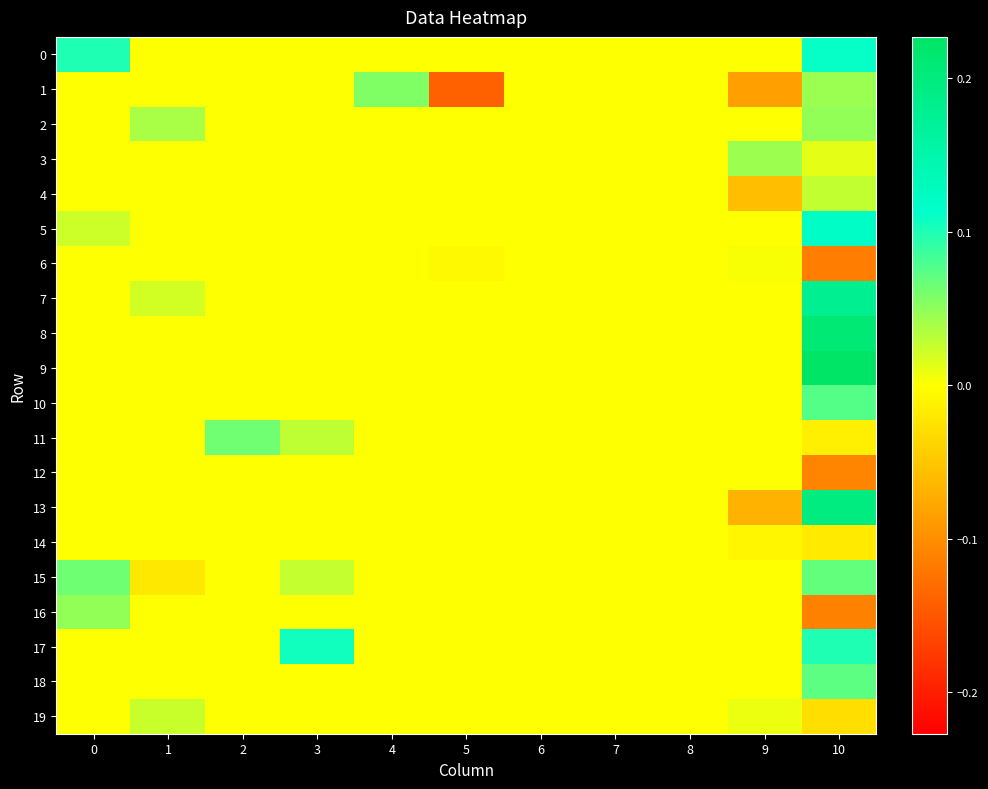

Reading left to right, transcribe all the data shown in this chart.

0: 0=0.1	1=0.0	2=0.0	3=0.0	4=0.0	5=0.0	6=0.0	7=0.0	8=0.0	9=0.0	10=0.1
1: 0=0.0	1=0.0	2=0.0	3=0.0	4=0.1	5=-0.1	6=0.0	7=0.0	8=0.0	9=-0.1	10=0.0
2: 0=0.0	1=0.0	2=0.0	3=0.0	4=0.0	5=0.0	6=0.0	7=0.0	8=0.0	9=0.0	10=0.0
3: 0=0.0	1=0.0	2=0.0	3=0.0	4=0.0	5=0.0	6=0.0	7=0.0	8=0.0	9=0.0	10=0.0
4: 0=0.0	1=0.0	2=0.0	3=0.0	4=0.0	5=0.0	6=0.0	7=0.0	8=0.0	9=-0.1	10=0.0
5: 0=0.0	1=0.0	2=0.0	3=0.0	4=0.0	5=0.0	6=0.0	7=0.0	8=0.0	9=0.0	10=0.1
6: 0=0.0	1=0.0	2=0.0	3=0.0	4=0.0	5=-0.0	6=0.0	7=0.0	8=0.0	9=0.0	10=-0.1
7: 0=0.0	1=0.0	2=0.0	3=0.0	4=0.0	5=0.0	6=0.0	7=0.0	8=0.0	9=0.0	10=0.2
8: 0=0.0	1=0.0	2=0.0	3=0.0	4=0.0	5=0.0	6=0.0	7=0.0	8=0.0	9=0.0	10=0.2
9: 0=0.0	1=0.0	2=0.0	3=0.0	4=0.0	5=0.0	6=0.0	7=0.0	8=0.0	9=0.0	10=0.2
10: 0=0.0	1=0.0	2=0.0	3=0.0	4=0.0	5=0.0	6=0.0	7=0.0	8=0.0	9=0.0	10=0.1
11: 0=0.0	1=0.0	2=0.1	3=0.0	4=0.0	5=0.0	6=0.0	7=0.0	8=0.0	9=0.0	10=-0.0
12: 0=0.0	1=0.0	2=0.0	3=0.0	4=0.0	5=0.0	6=0.0	7=0.0	8=0.0	9=0.0	10=-0.1
13: 0=0.0	1=0.0	2=0.0	3=0.0	4=0.0	5=0.0	6=0.0	7=0.0	8=0.0	9=-0.1	10=0.2
14: 0=0.0	1=0.0	2=0.0	3=0.0	4=0.0	5=0.0	6=0.0	7=0.0	8=0.0	9=-0.0	10=-0.0
15: 0=0.1	1=-0.0	2=0.0	3=0.0	4=0.0	5=0.0	6=0.0	7=0.0	8=0.0	9=0.0	10=0.1
16: 0=0.0	1=0.0	2=0.0	3=0.0	4=0.0	5=0.0	6=0.0	7=0.0	8=0.0	9=0.0	10=-0.1
17: 0=0.0	1=0.0	2=0.0	3=0.1	4=0.0	5=0.0	6=0.0	7=0.0	8=0.0	9=0.0	10=0.1
18: 0=0.0	1=0.0	2=0.0	3=0.0	4=0.0	5=0.0	6=0.0	7=0.0	8=0.0	9=0.0	10=0.1
19: 0=0.0	1=0.0	2=0.0	3=0.0	4=0.0	5=0.0	6=0.0	7=0.0	8=0.0	9=0.0	10=-0.0